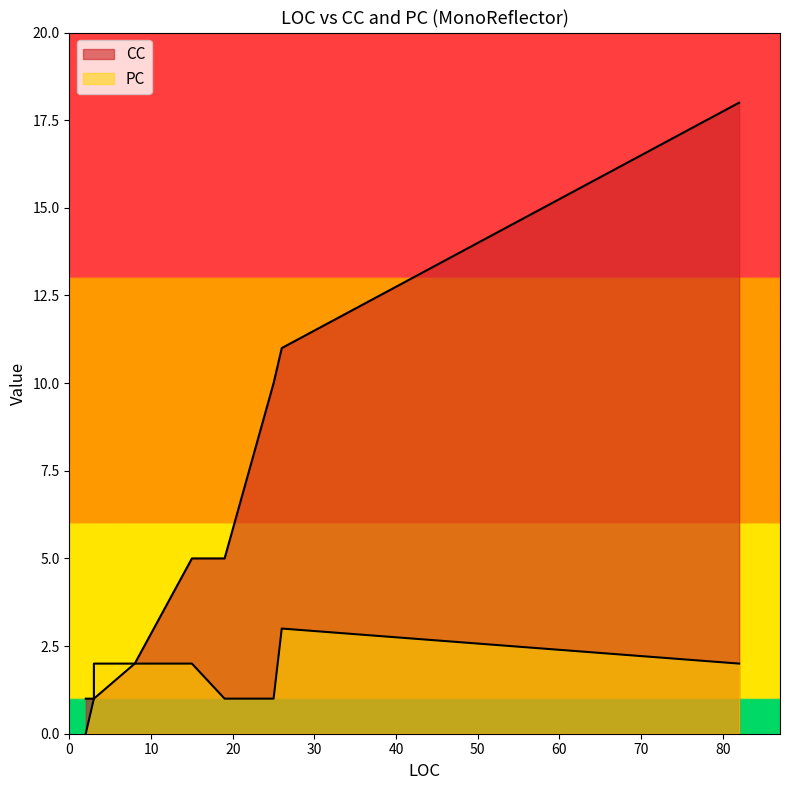

What is the highest value of the CC series?

18